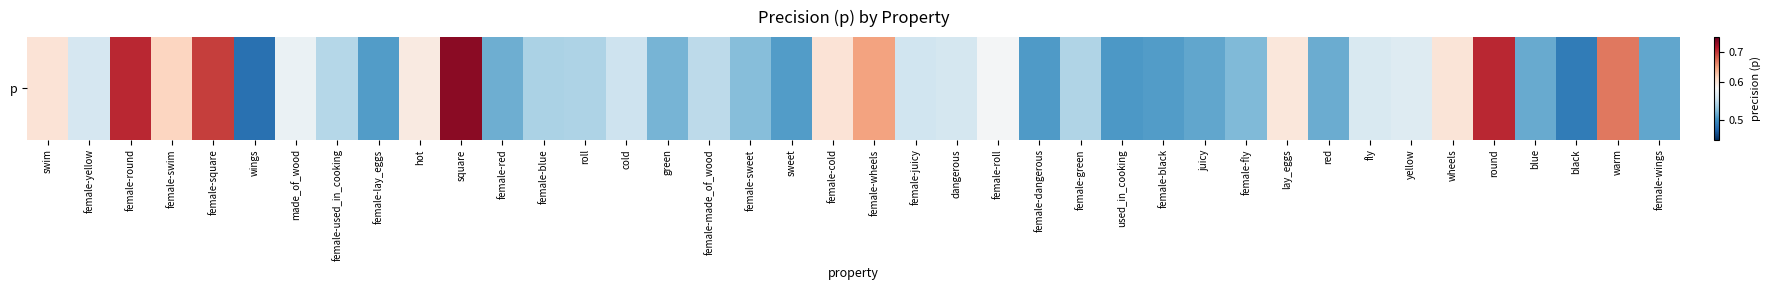

What is the sum of the values at wheels and juicy?

1.1